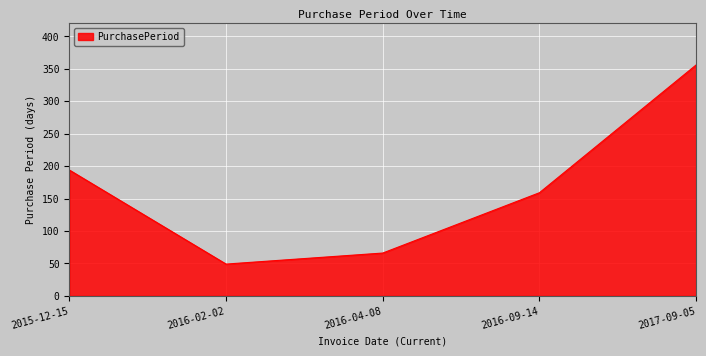

Rank the categories by value from highest to lowest.

2017-09-05, 2015-12-15, 2016-09-14, 2016-04-08, 2016-02-02